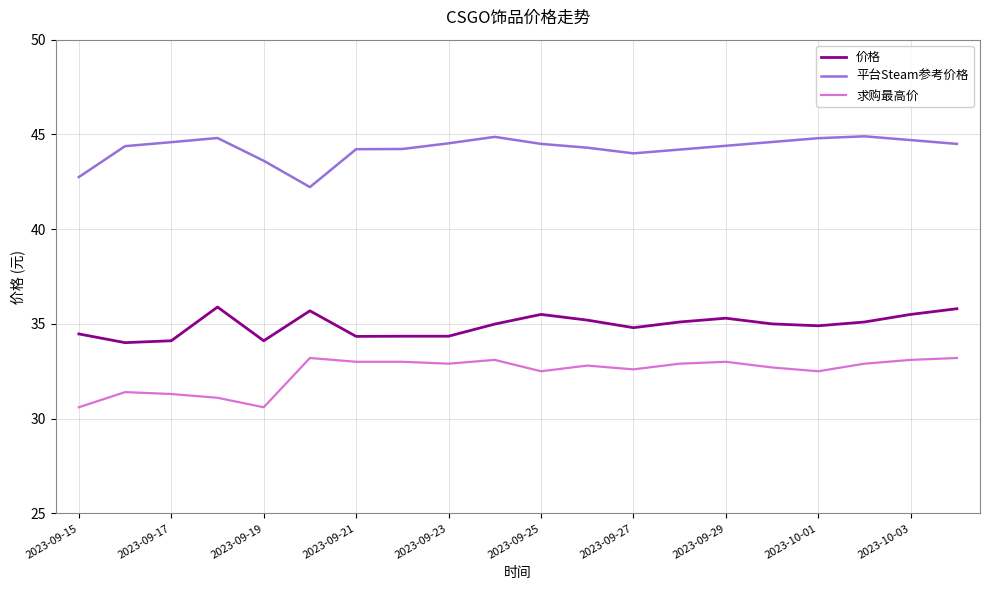

What is the smallest value displayed?

30.6